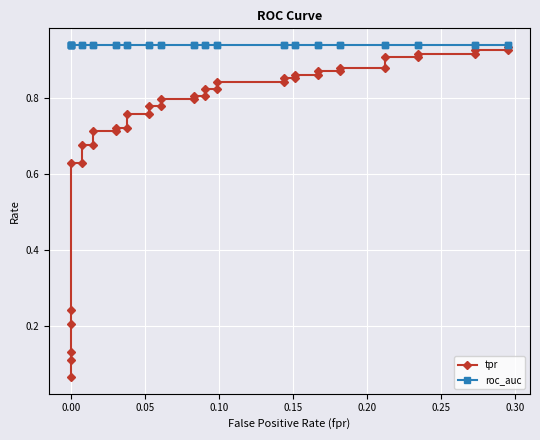

What are all the series names shown in the legend?

tpr, roc_auc